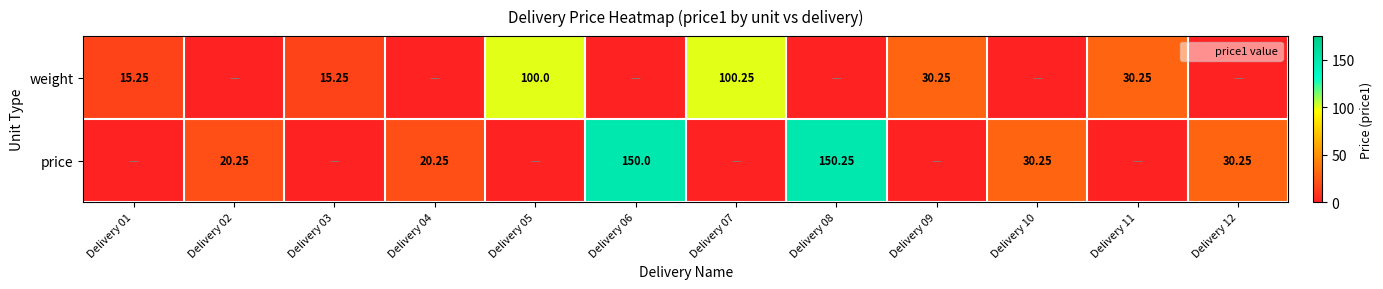

How many values in price are above zero?

6